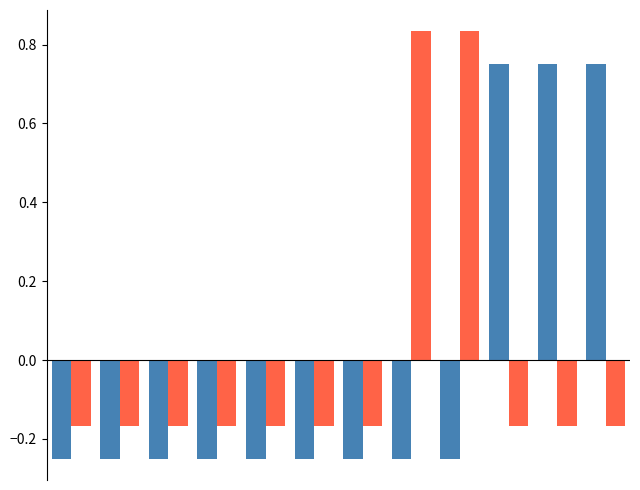

How many categories are shown in the chart?

12